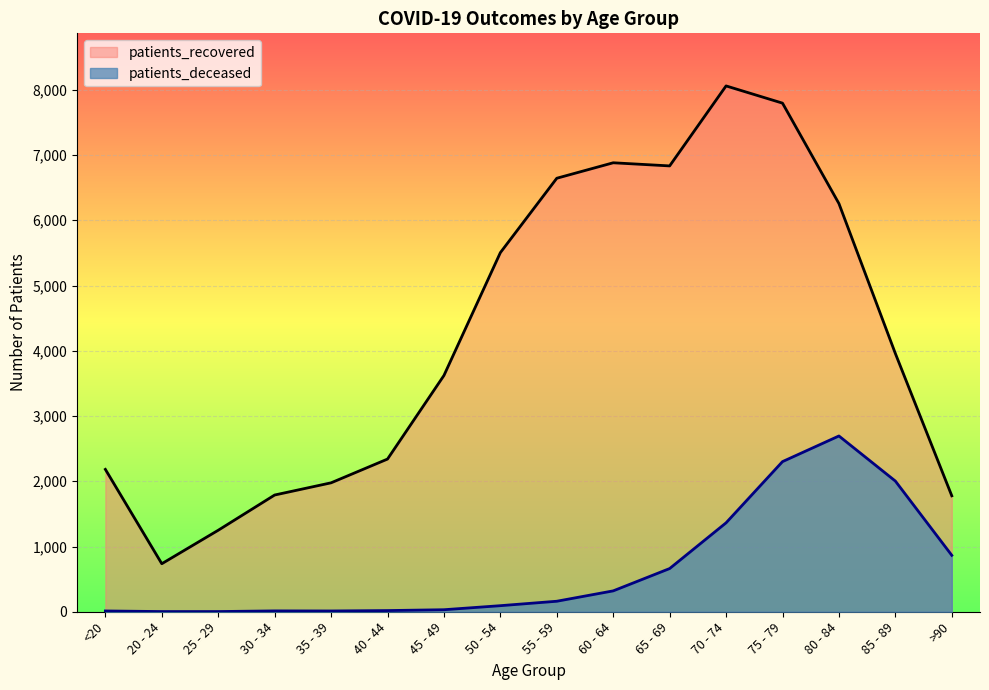

True or false: patients_recovered and patients_deceased cross at least once.

False